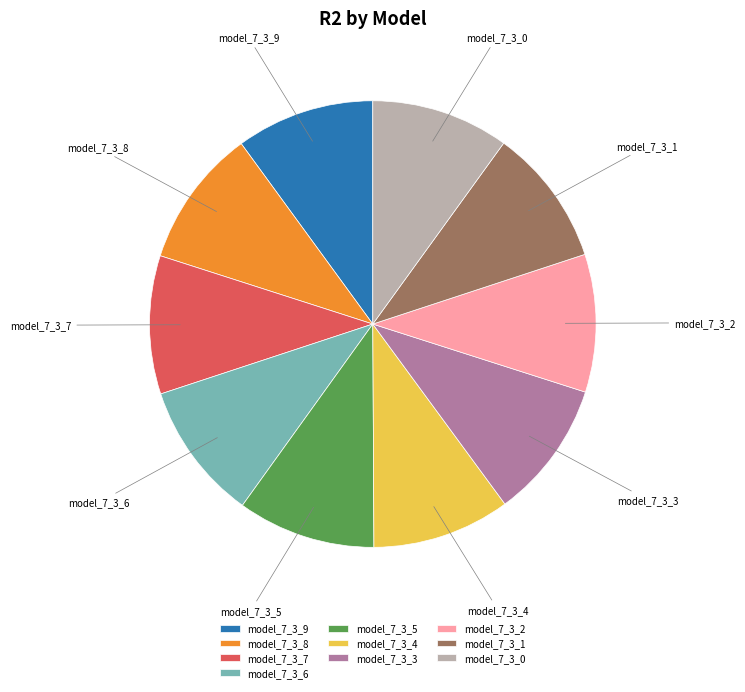

Is it true that model_7_3_2 is 10% of the pie?

True